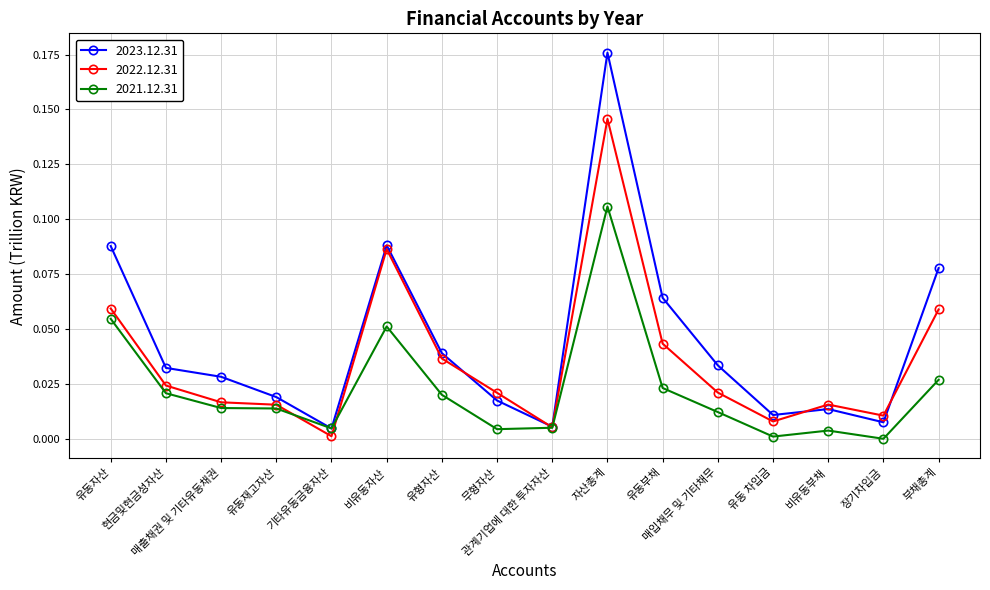

True or false: 2021.12.31 has more than 0 points higher than both neighbors.

True